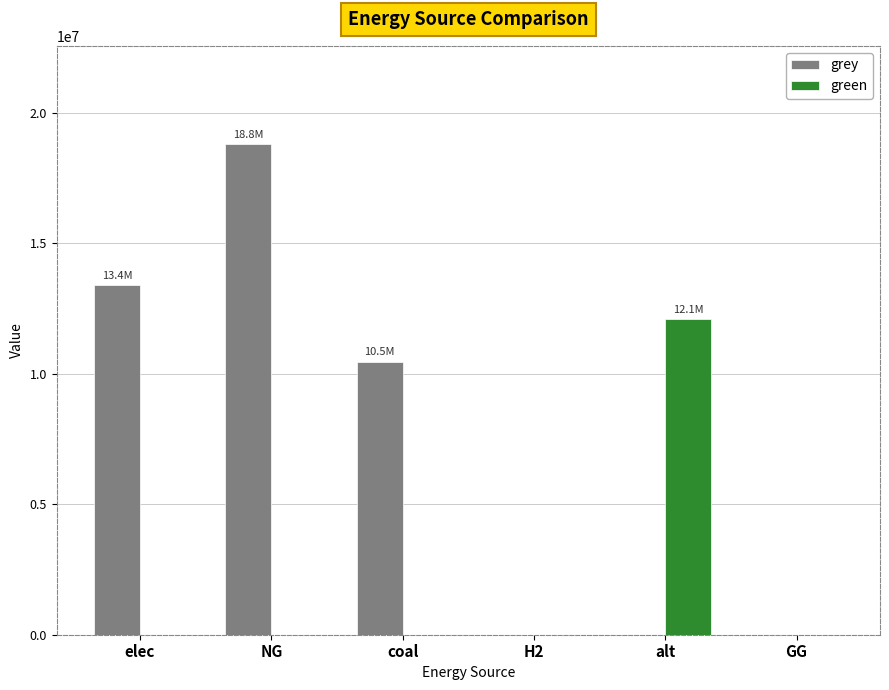

What is the total value across all series at elec?

13378272.1